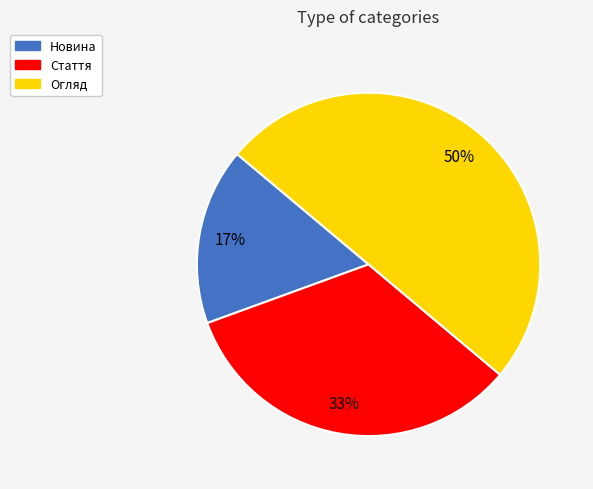

Rank the categories by value from lowest to highest.

Новина, Стаття, Огляд